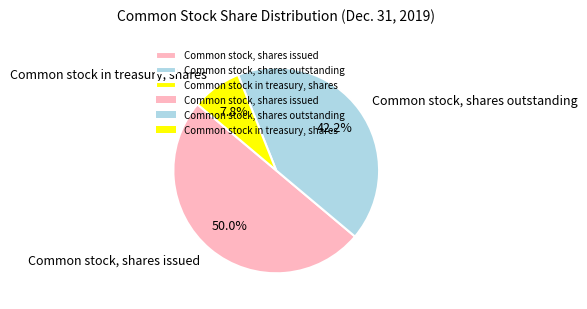

To the nearest percent, what percentage of the pie is Common stock, shares outstanding?

42%